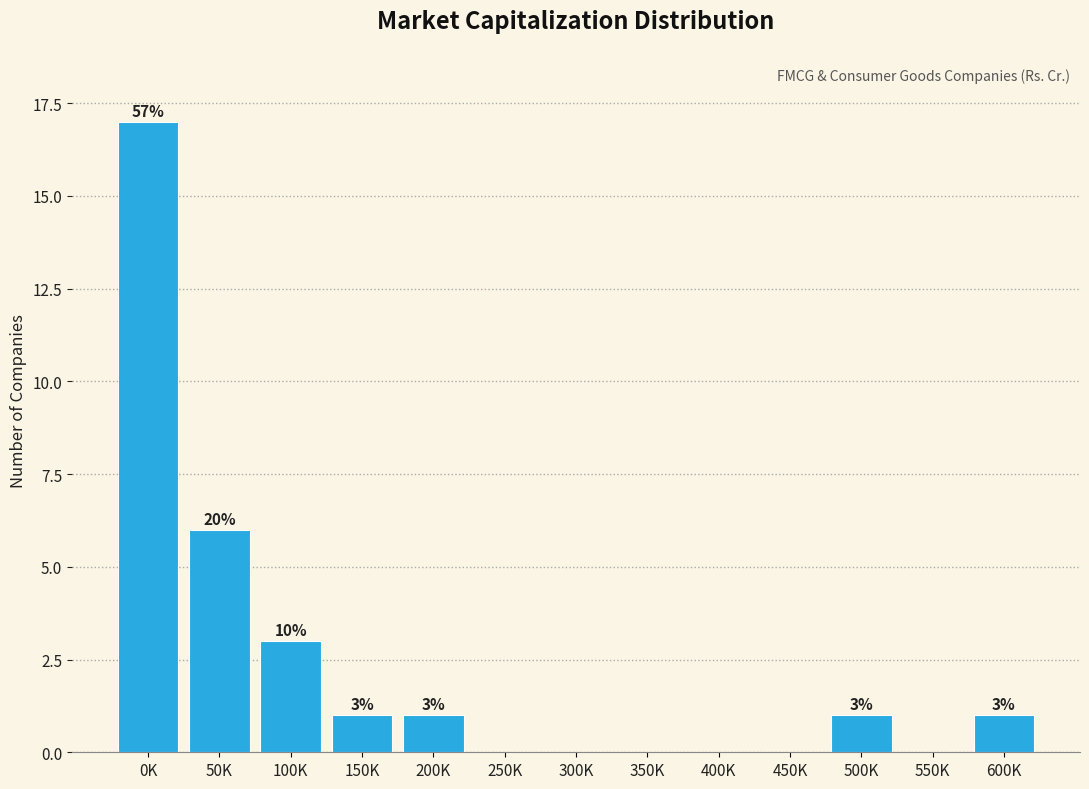

Reading left to right, transcribe all the data shown in this chart.

0K=17	50K=6	100K=3	150K=1	200K=1	250K=0	300K=0	350K=0	400K=0	450K=0	500K=1	550K=0	600K=1